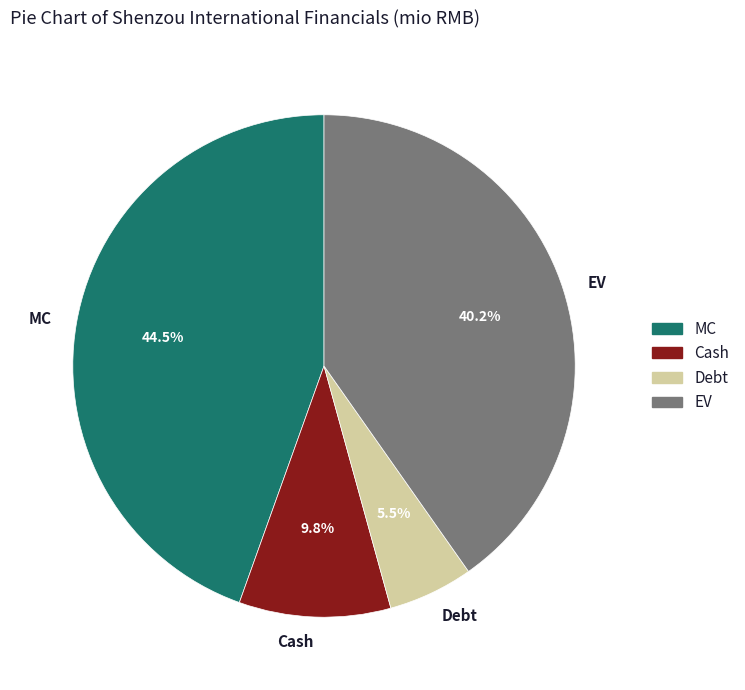

Between Cash and MC, which is larger?

MC